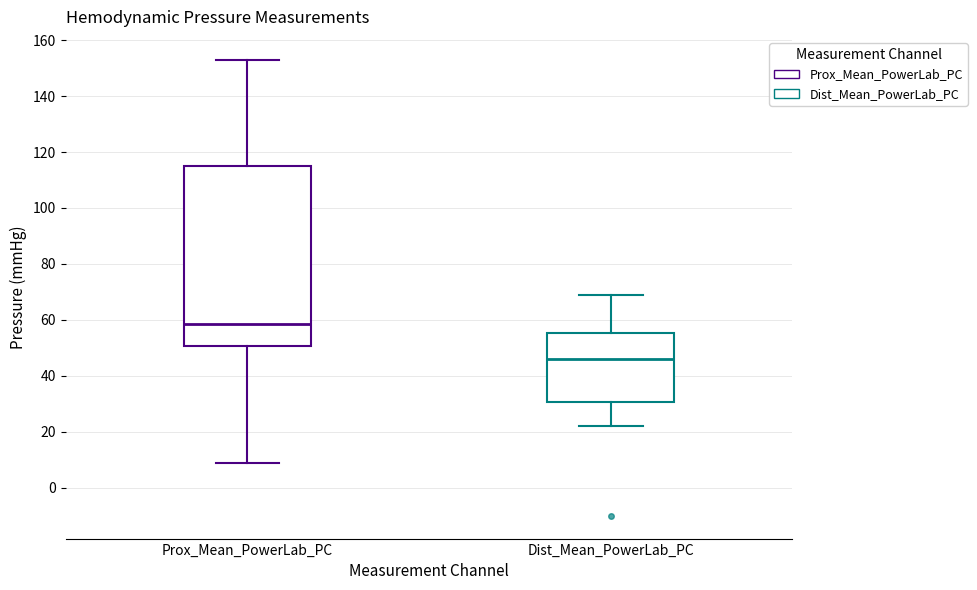

Which box has the highest median line?

Prox_Mean_PowerLab_PC